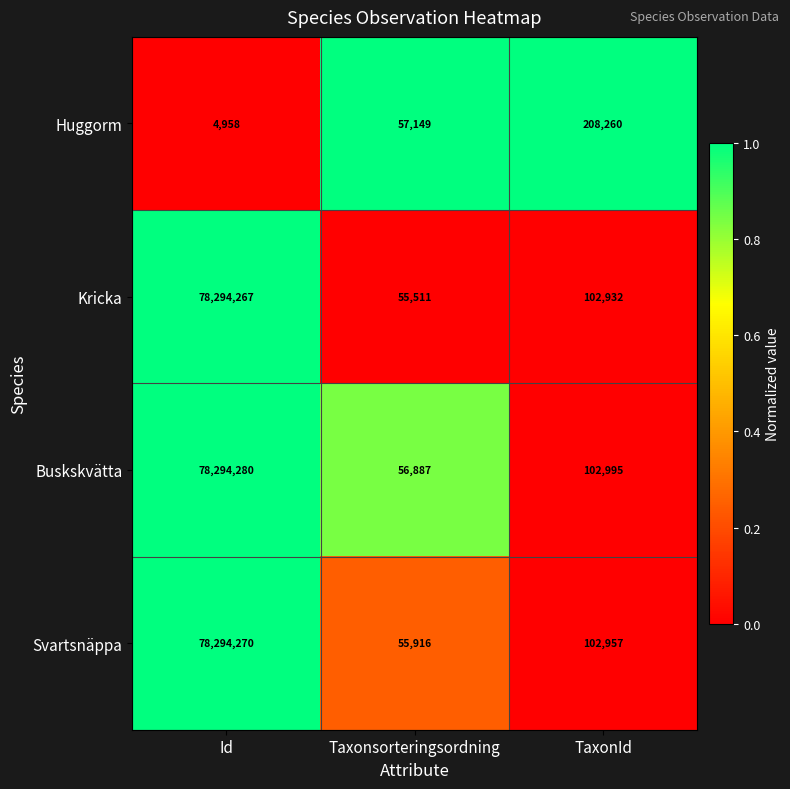

Between Taxonsorteringsordning and TaxonId, which series saw the biggest shift?

Huggorm